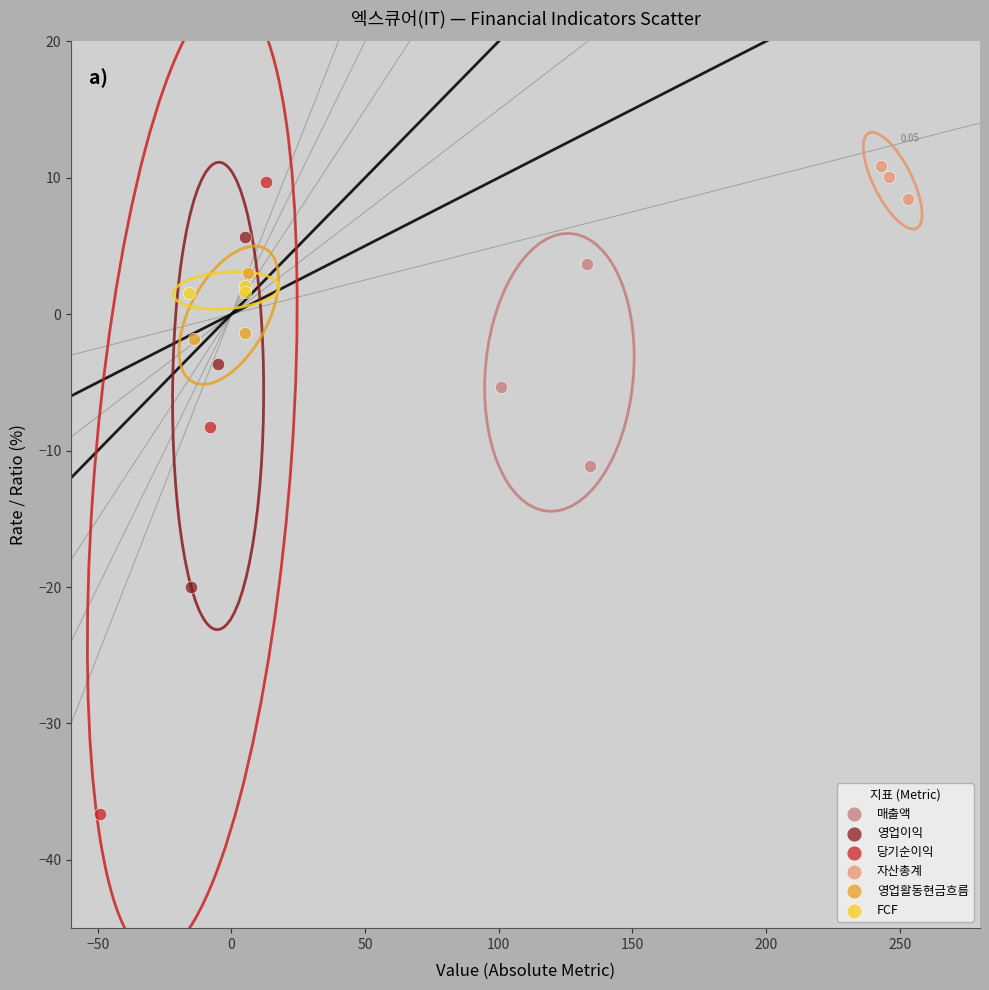

Which series has the largest Y range (max minus min)?

당기순이익